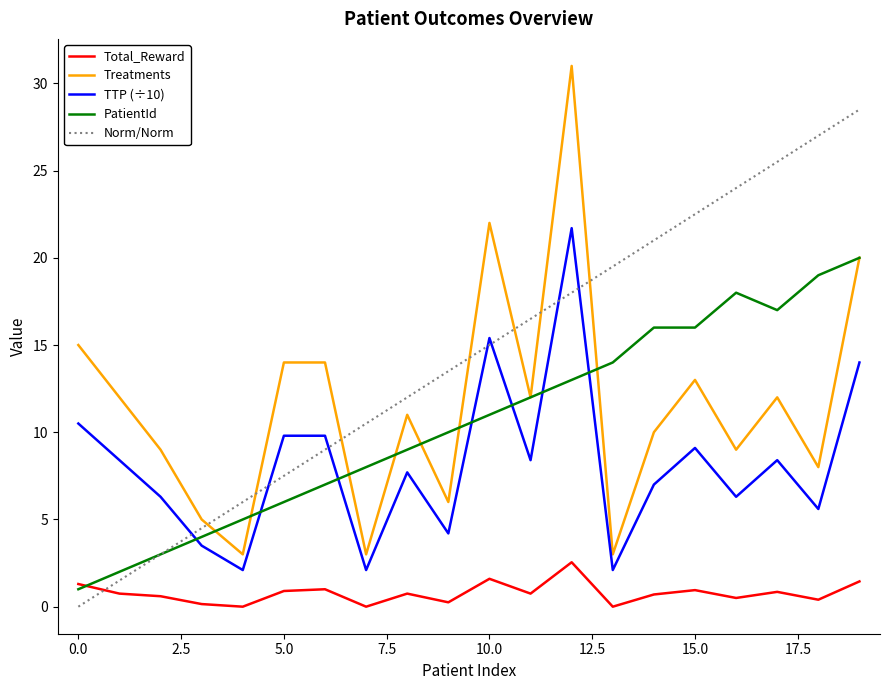

True or false: TTP (÷10) and Treatments cross at least once.

False